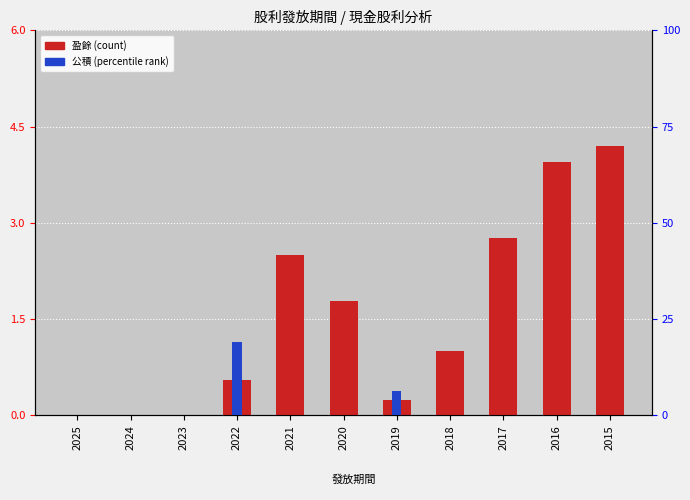

At which category does the chart reach its minimum across all series?

2025